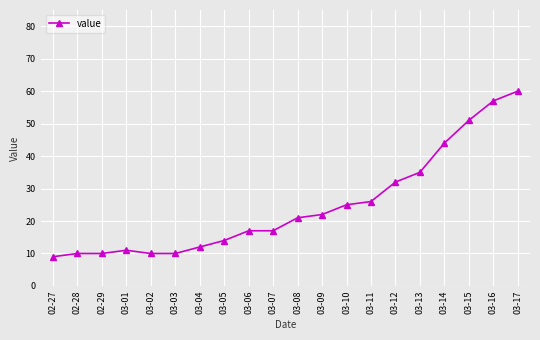

What is the approximate value at 03-16?

57